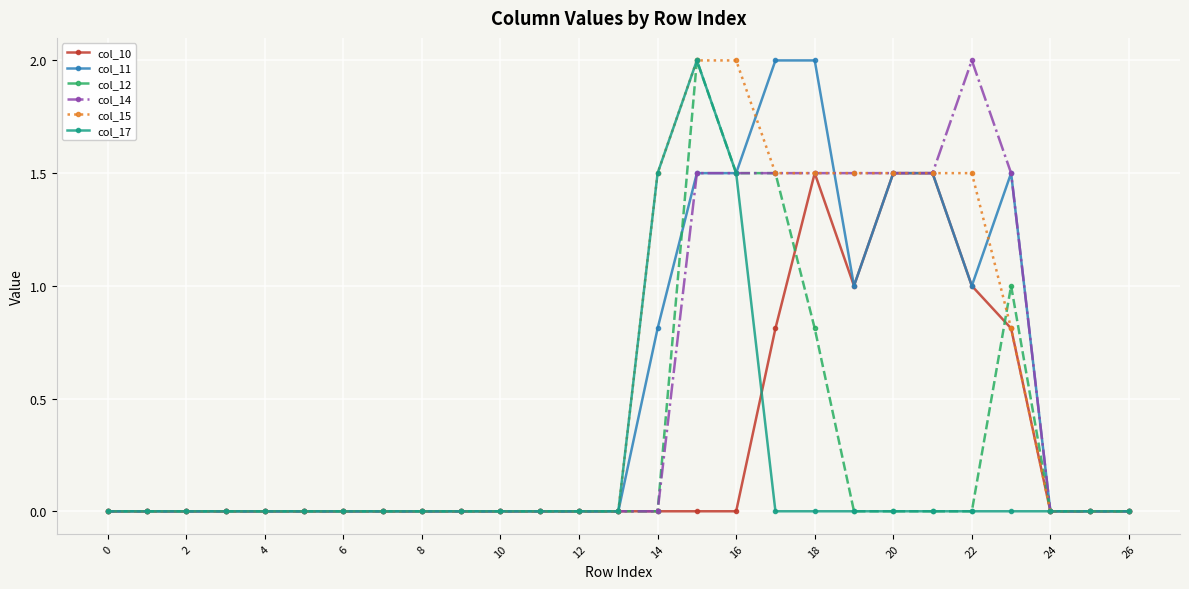

How many lines are shown in the chart?

6